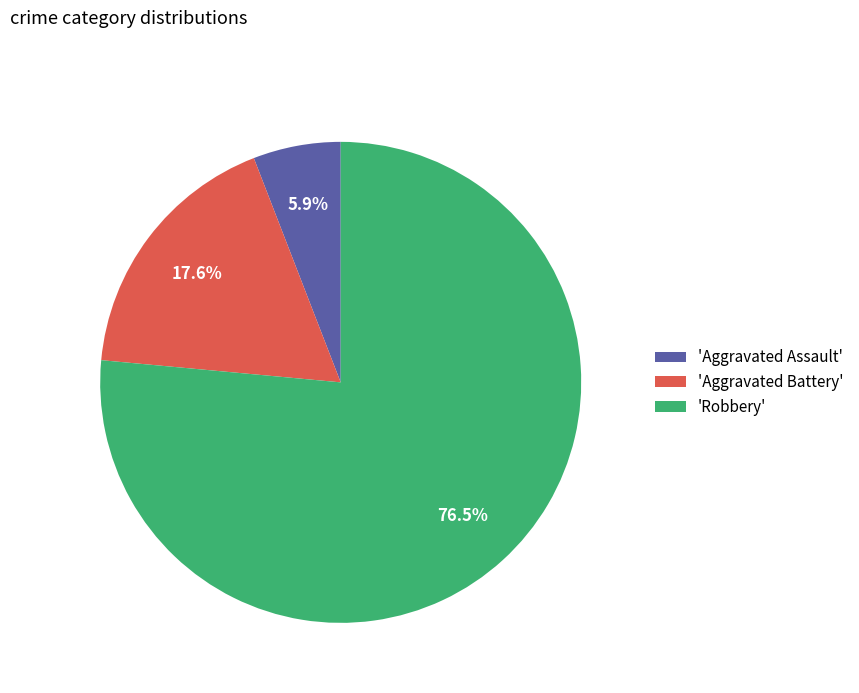

Is there a majority slice in this chart?

Yes